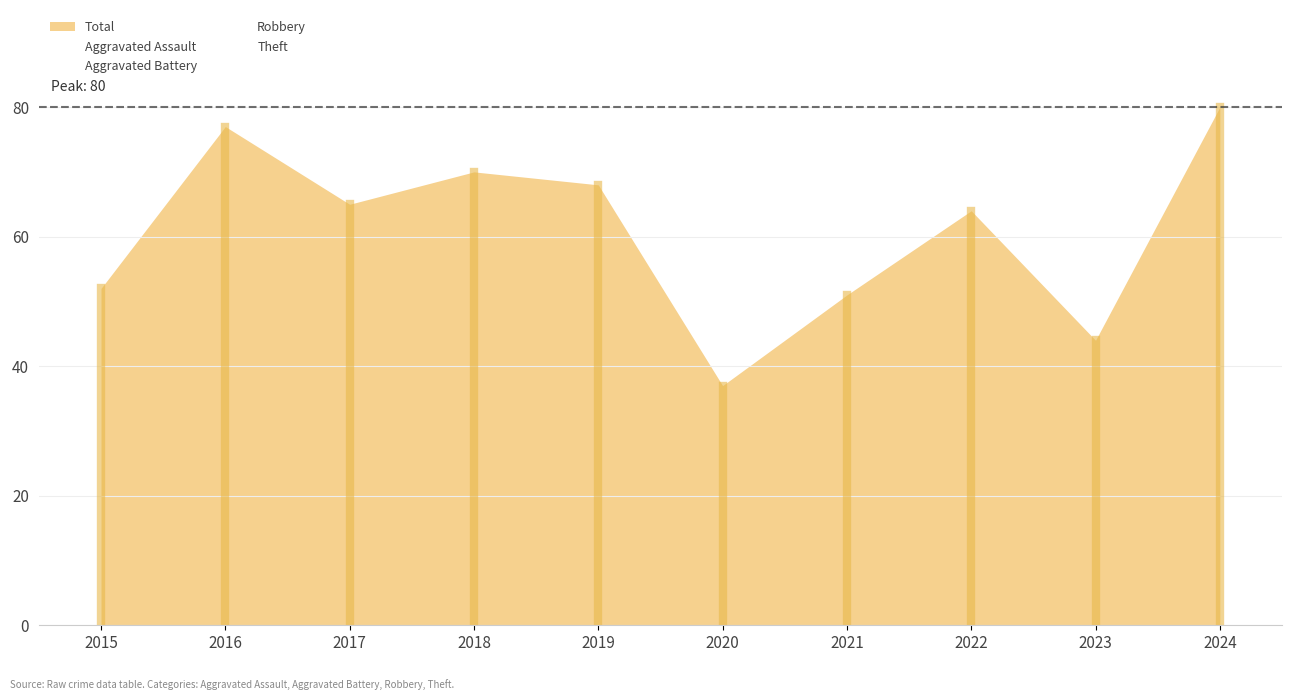

Read the Aggravated Assault value at 2017.

5